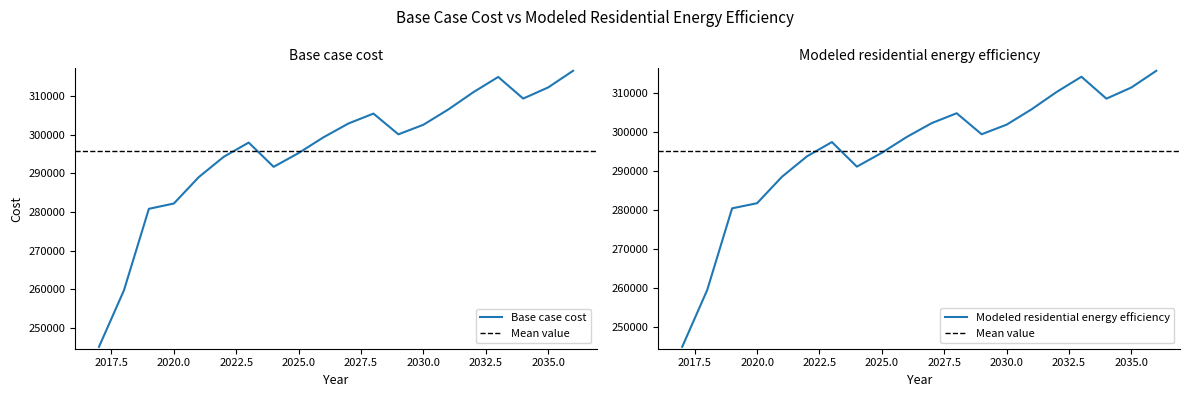

Count the number of data series in this chart.

2